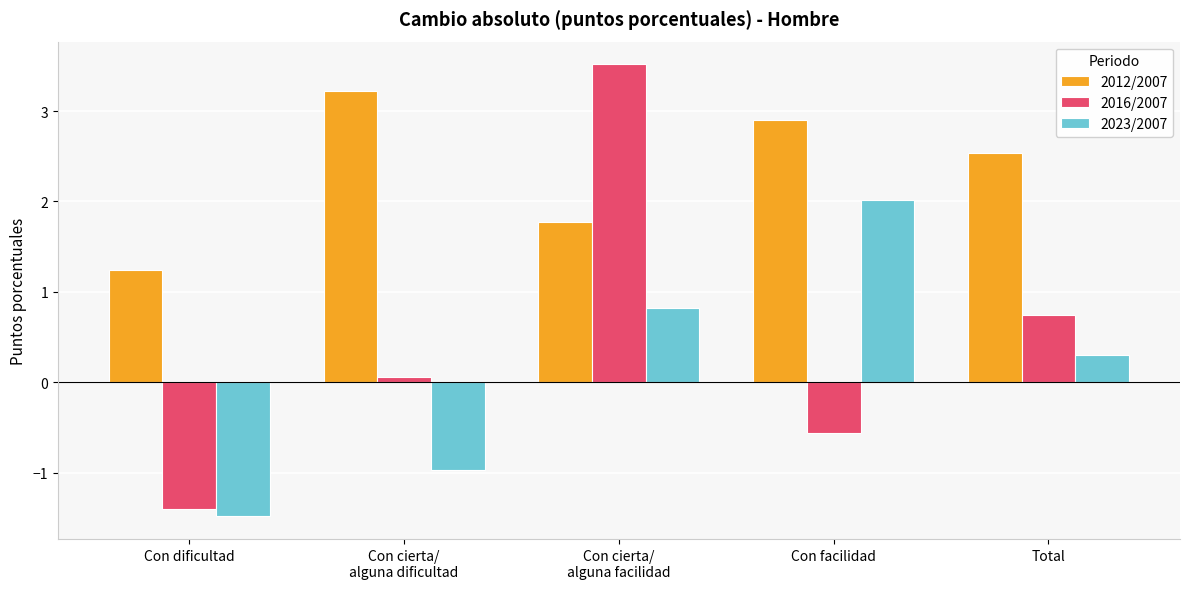

Count the 2012/2007 values in the range 1 to 2.

2